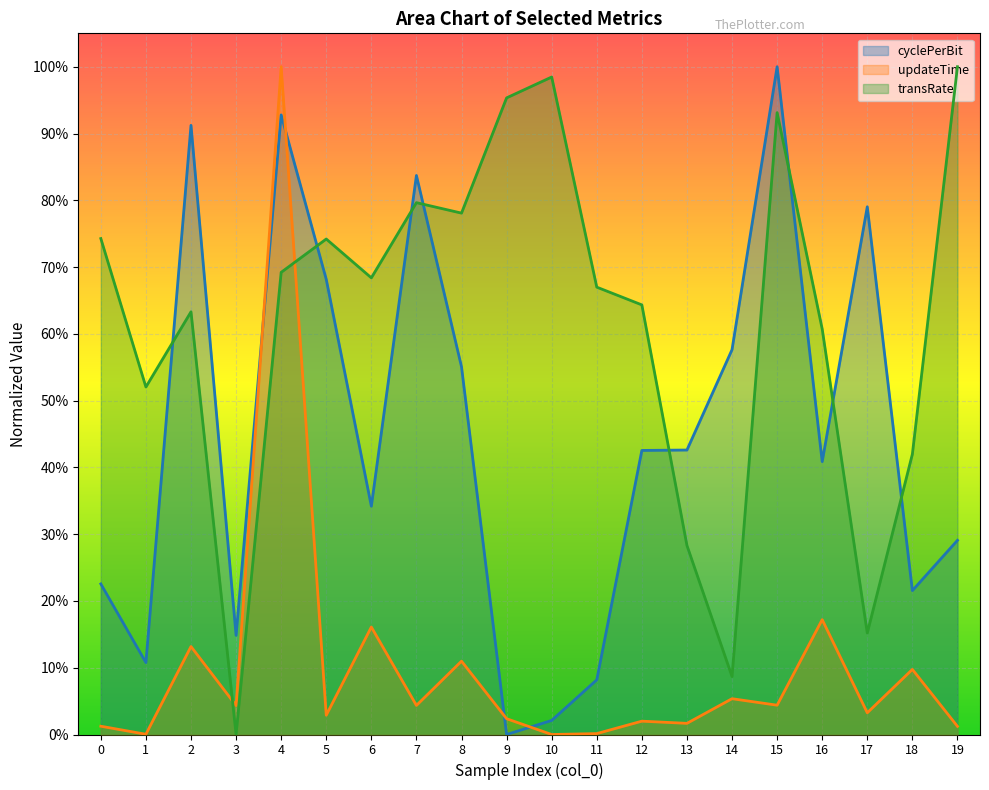

How many values in the cyclePerBit series exceed 0?

19